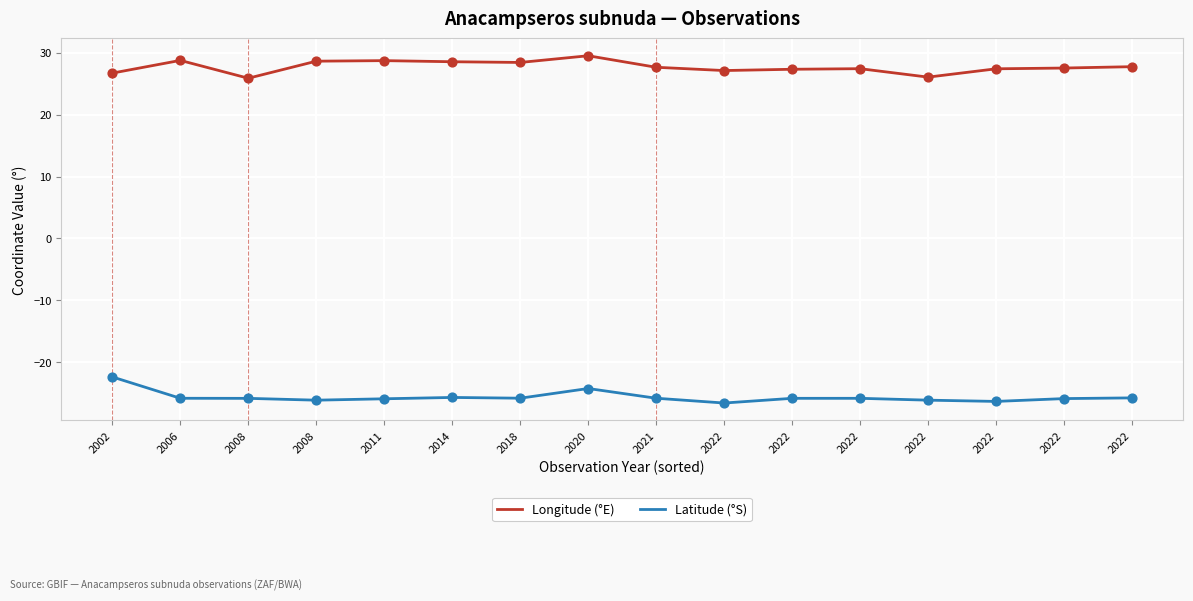

At how many categories does at least one series exceed 23?

16